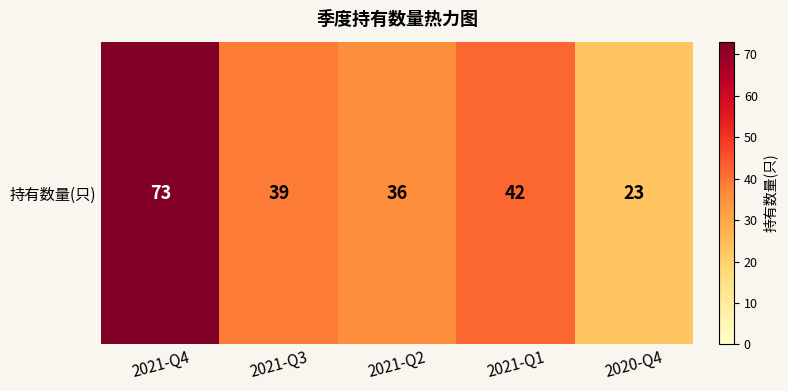

What is the smallest value displayed?

23